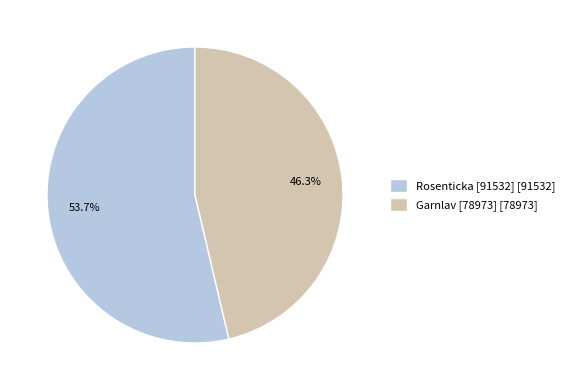

Combined, what portion of the pie is Rosenticka [91532] and Garnlav [78973]?

100.0%